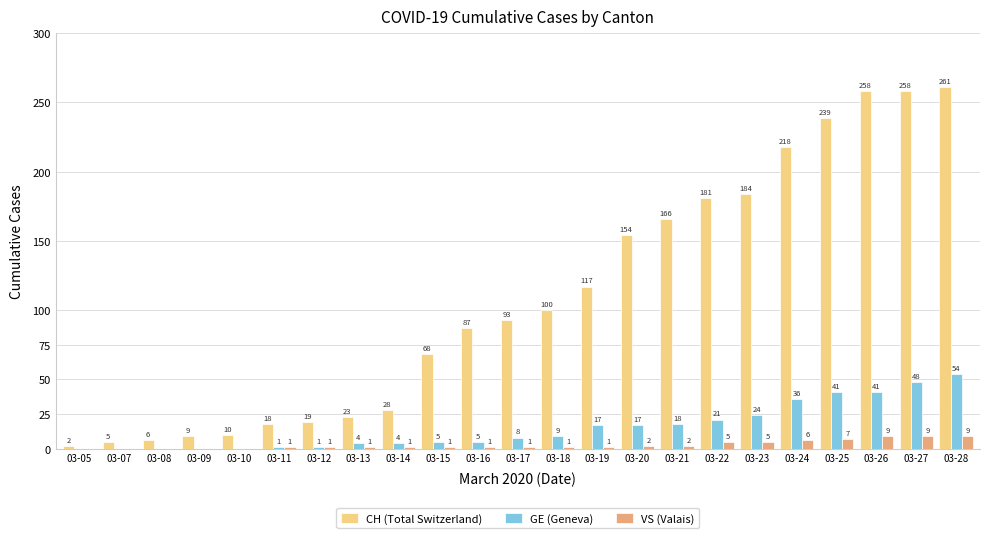

Are the bars horizontal?

No